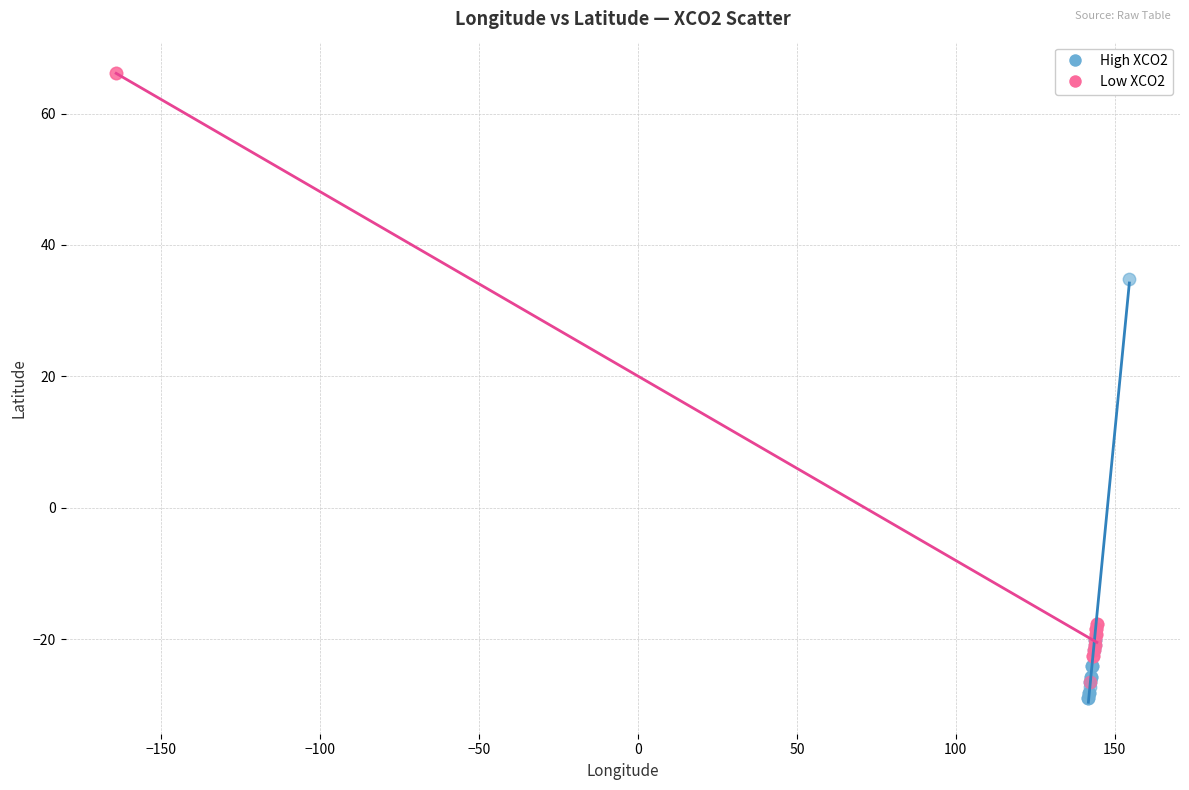

Which series has the widest spread of Y values?

Low XCO2